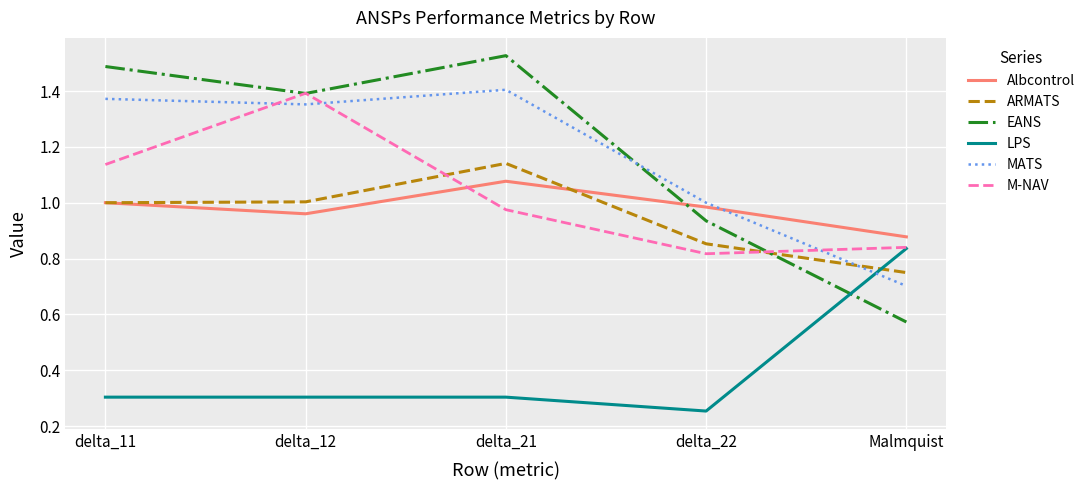

Which category has the lowest value in the LPS series?

delta_22